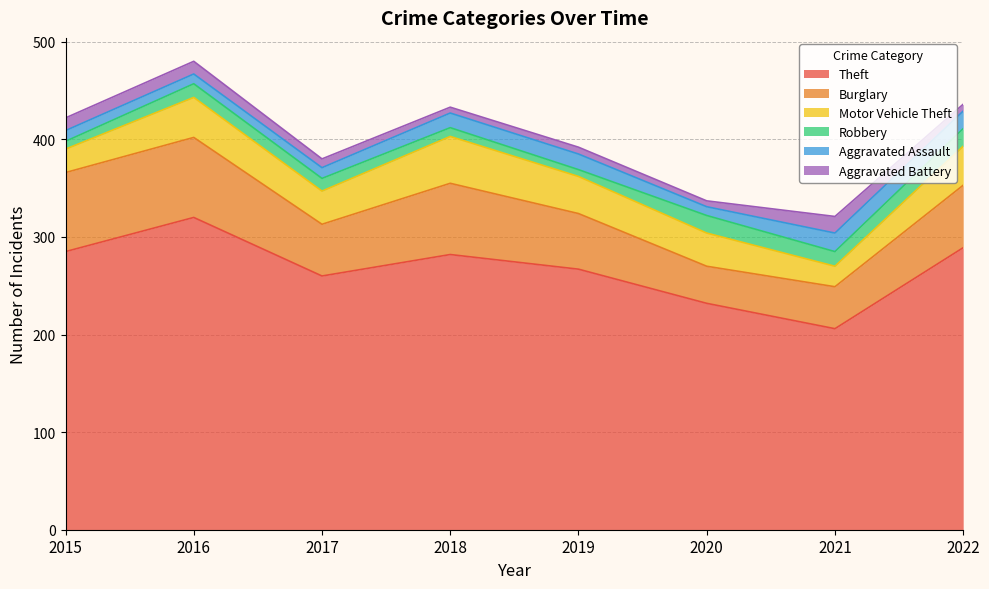

Is the value of Robbery at 2020 greater than the value of Burglary at 2019?

No